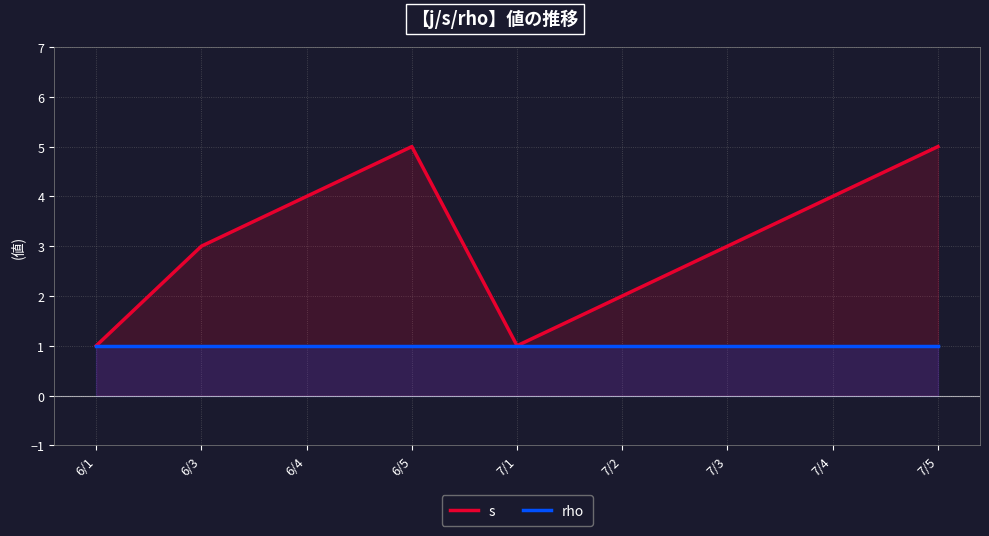

How many series are shown in this chart?

2